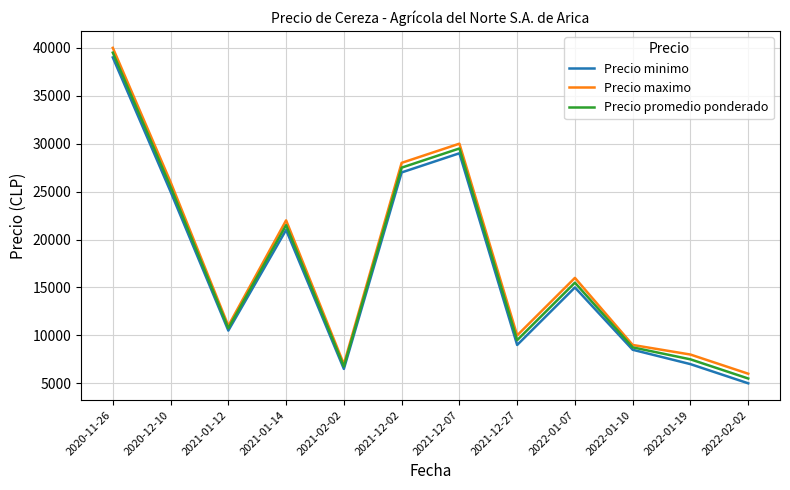

What is the difference between the maximum and second lowest values in the Precio minimo series?

32500